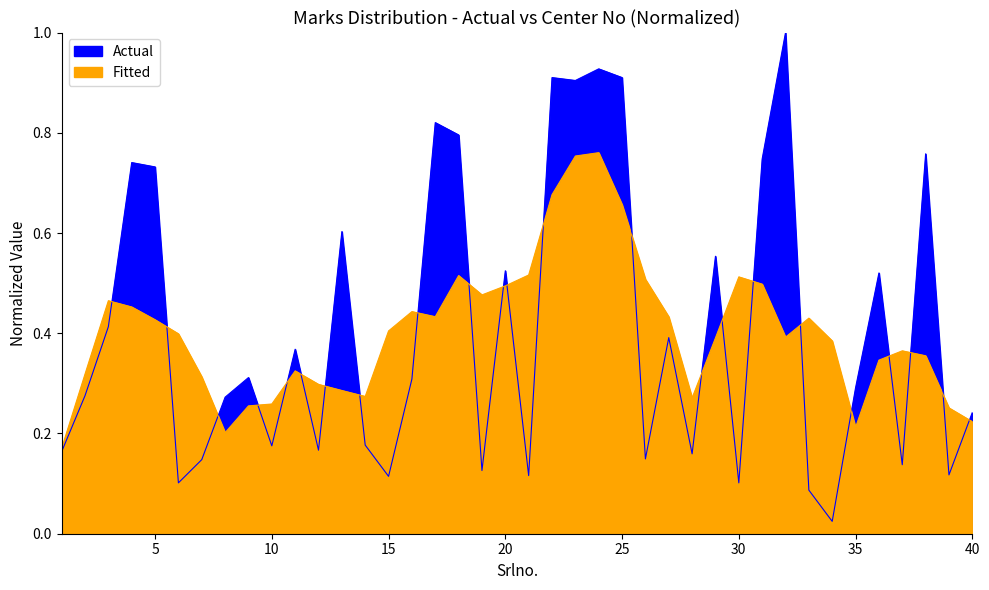

What is the value of the 32nd point from the left?

1.0